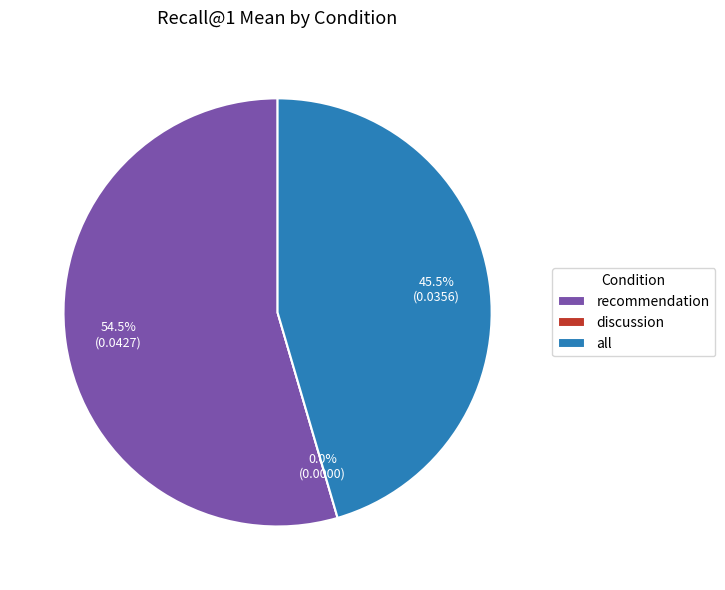

True or false: discussion accounts for 1% of the total.

False